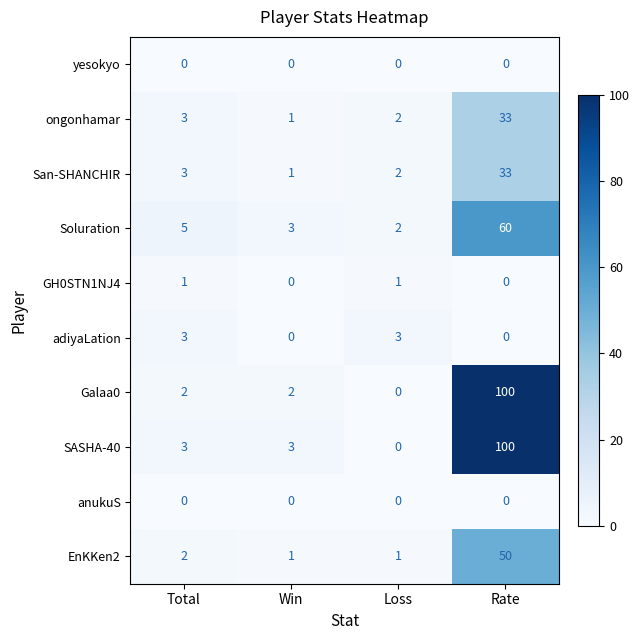

Where is EnKKen2 nearest to the value 25?

Total